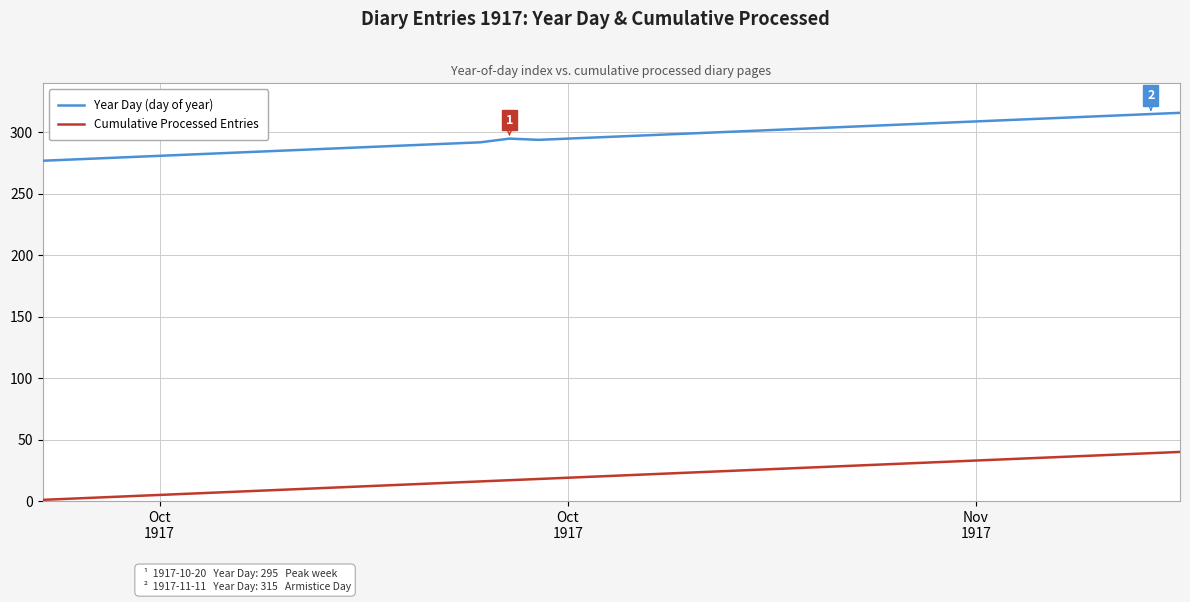

What is the difference between the maximum and minimum values in the Cumulative Processed Entries series?

39